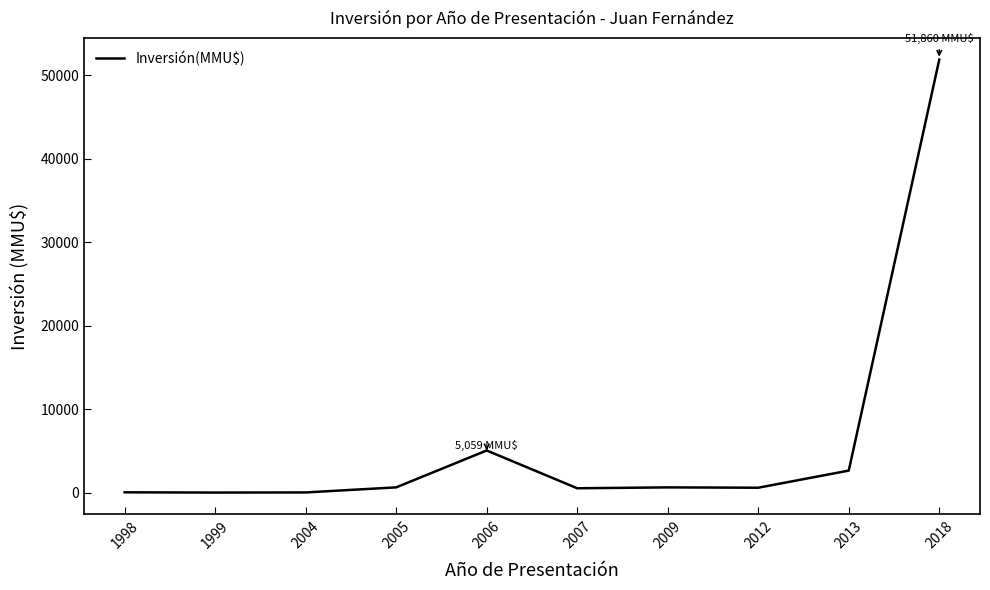

What value does the data have at 2009, to the nearest 50?

650